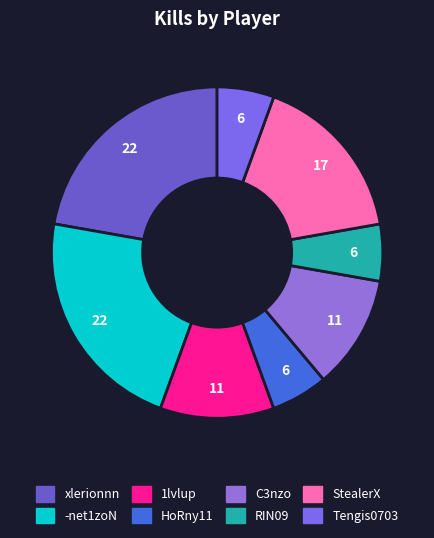

What is the largest slice in the pie chart?

xlerionnn